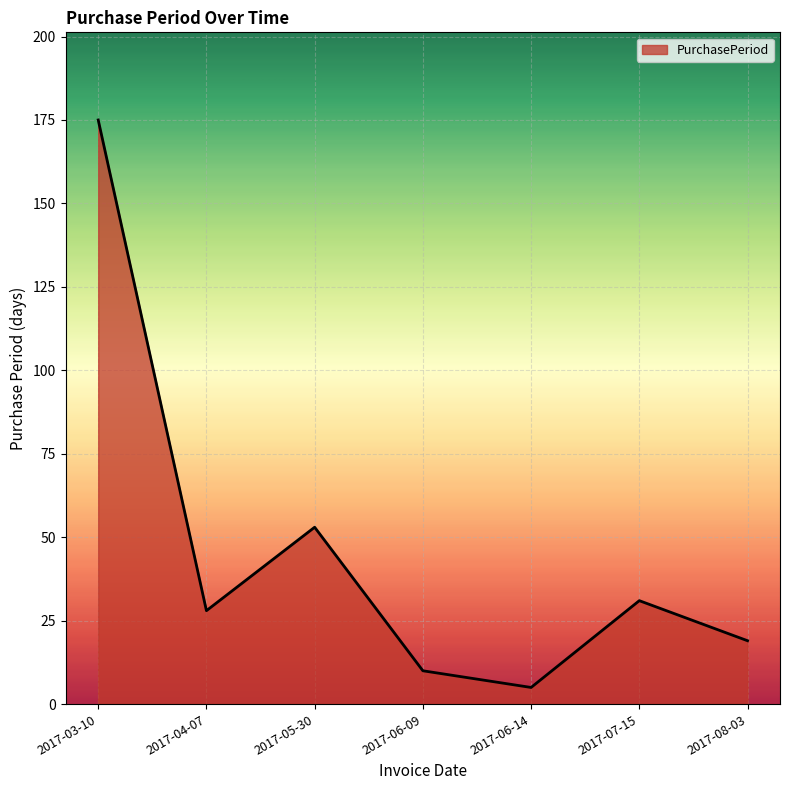

What is the sum of the values at 2017-03-10 and 2017-06-09?

185